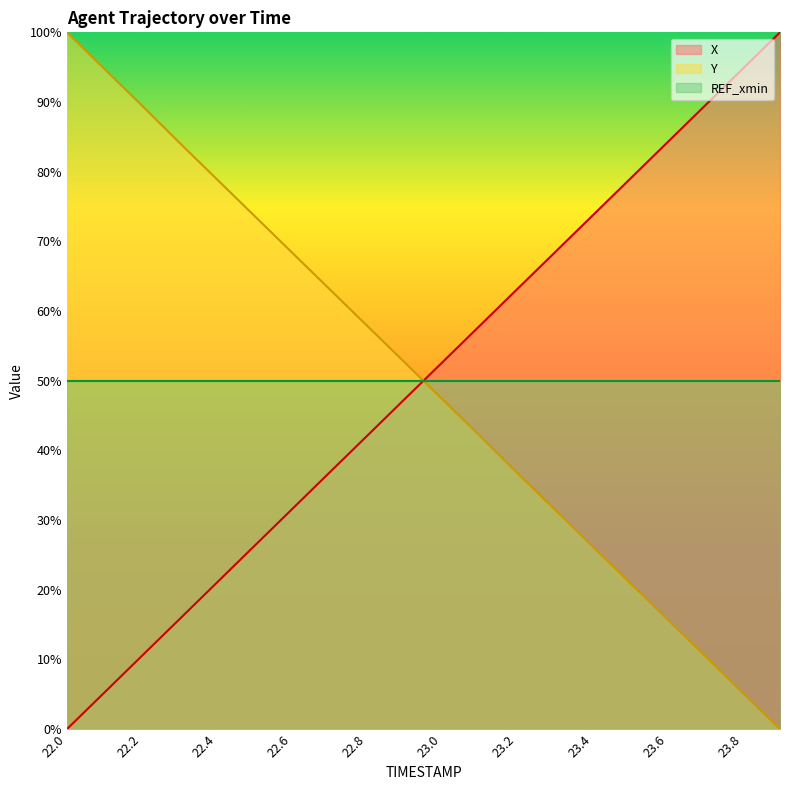

How many data points in Y are above 52?

10